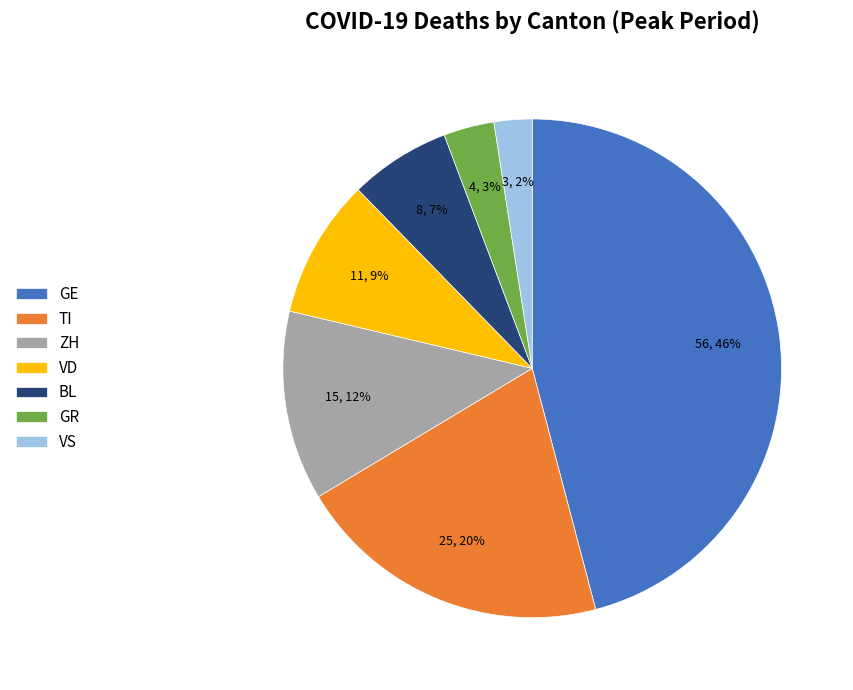

Count the number of slices in the pie.

7